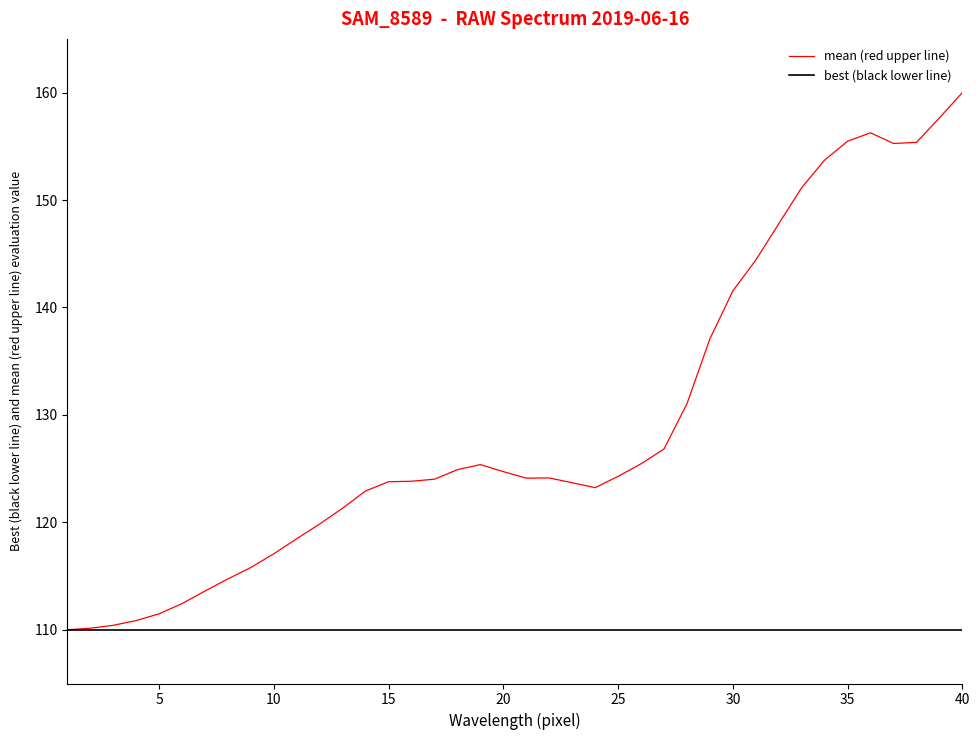

Which series has the largest total across all categories?

mean (red upper line)